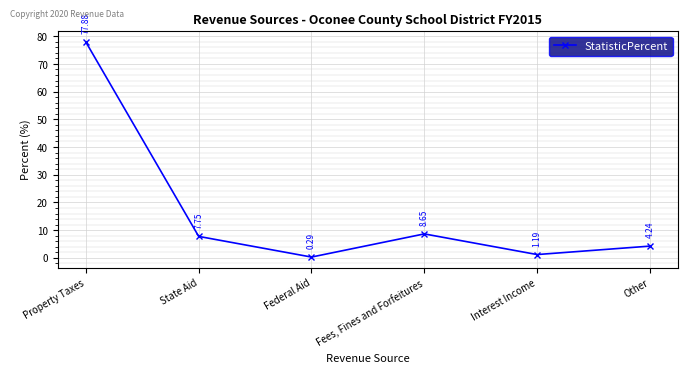

True or false: the data has more than 2 interior local peaks.

False